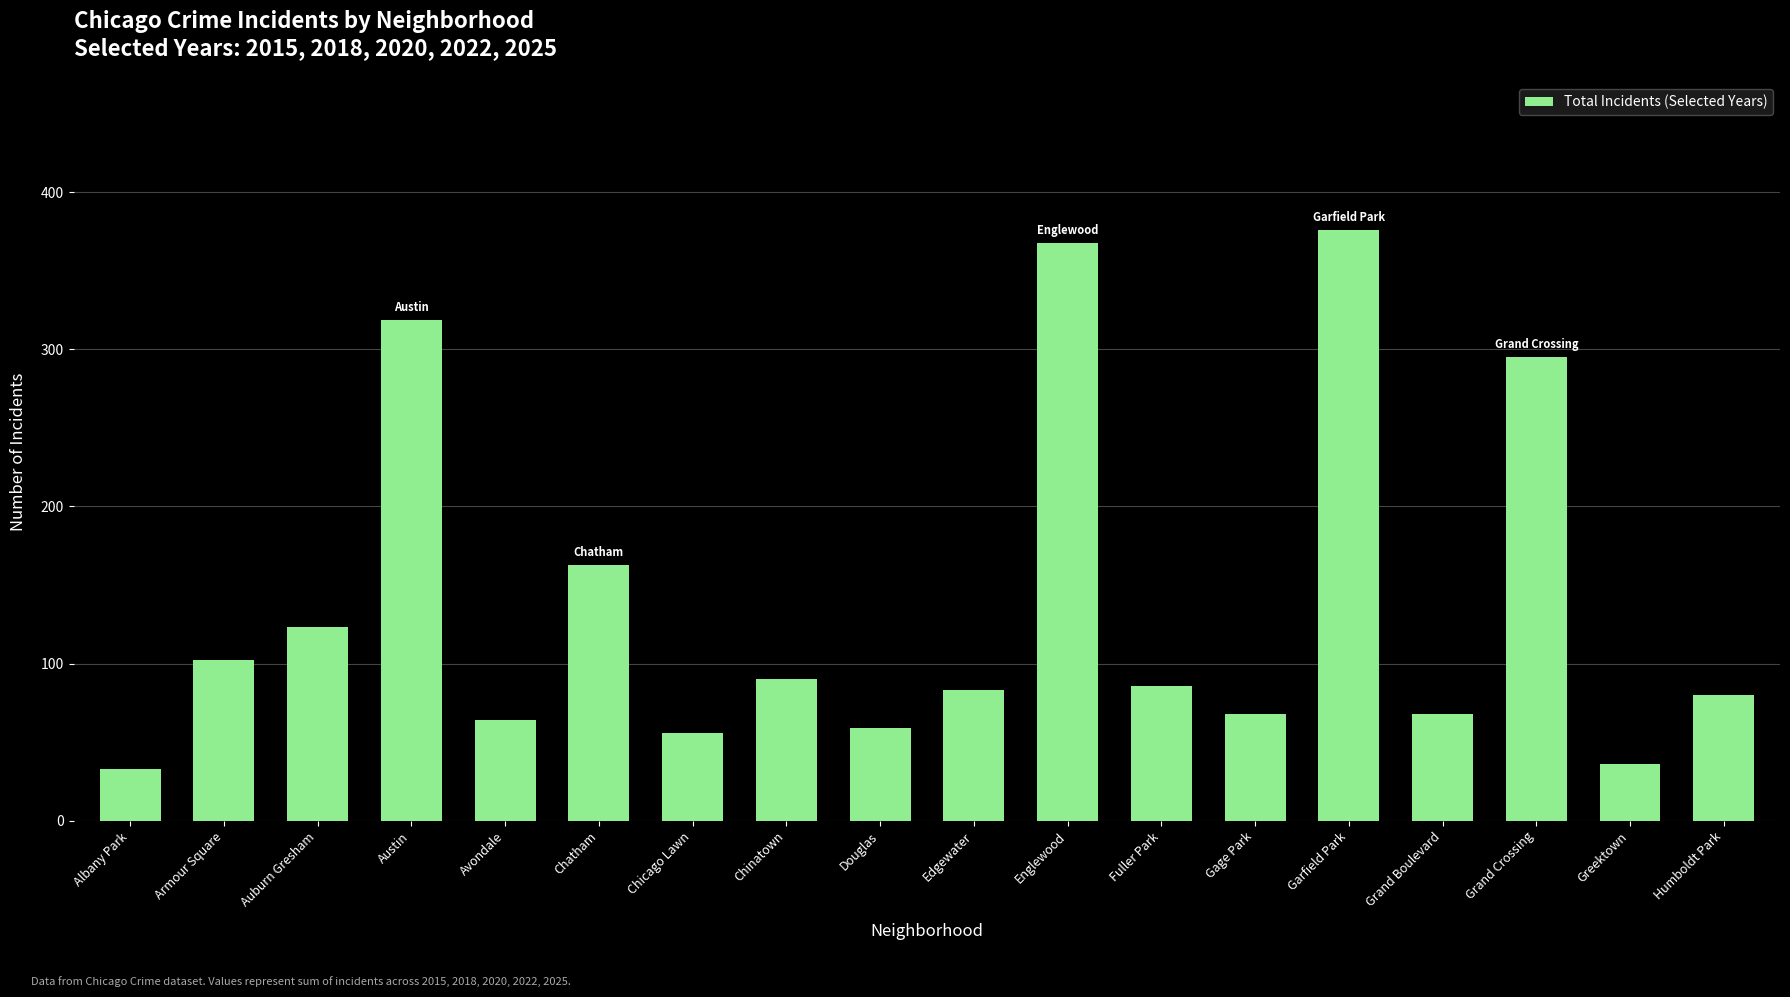

What is the label of the 16th bar from the left?

Grand Crossing